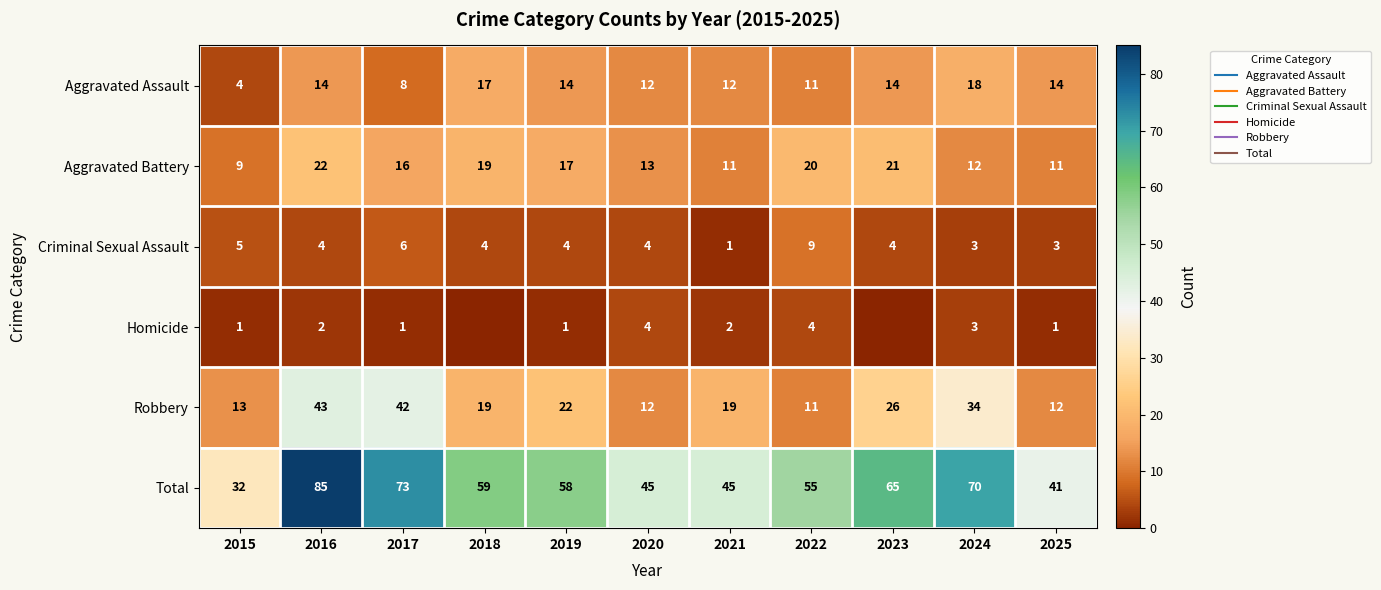

Between 2020 and 2025, which series saw the biggest shift?

Total